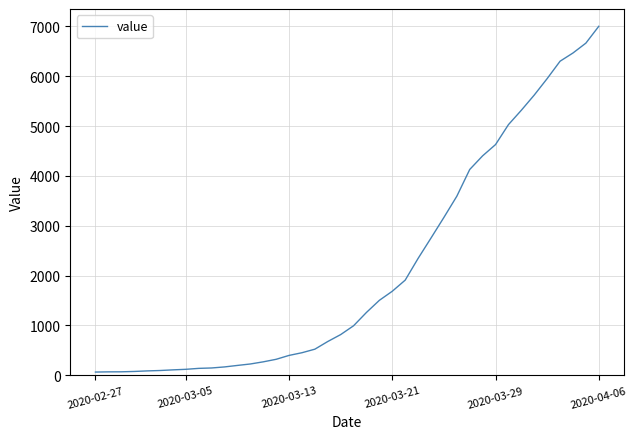

What is the maximum value shown in the chart?

7004